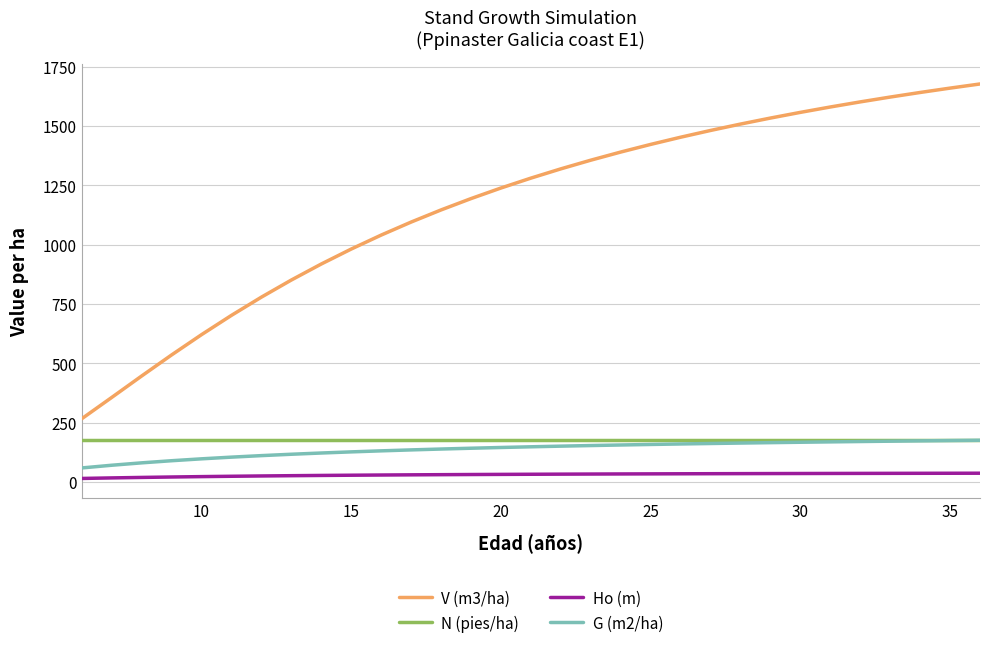

What is the maximum value shown in the chart?

1677.4